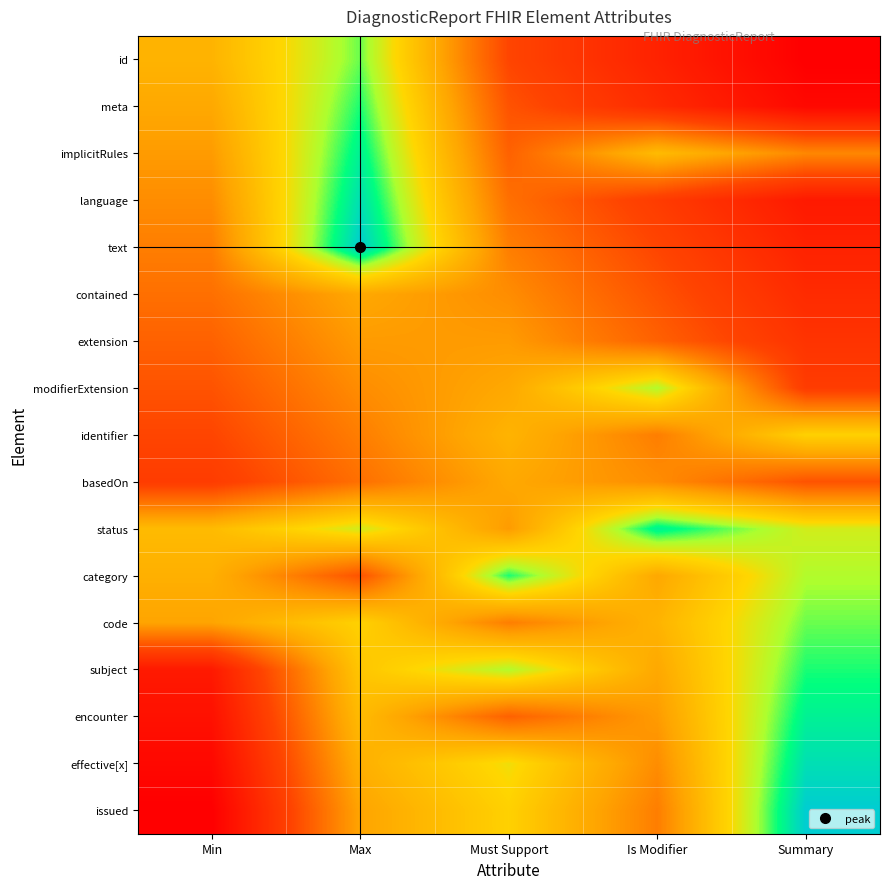

Reading left to right, what are all the values shown in this chart?

id: Min=0.6	Max=0.8	Must Support=0.3	Is Modifier=0.1	Summary=0.0
meta: Min=0.6	Max=0.9	Must Support=0.3	Is Modifier=0.2	Summary=0.0
implicitRules: Min=0.5	Max=0.9	Must Support=0.4	Is Modifier=0.6	Summary=0.5
language: Min=0.5	Max=1.0	Must Support=0.4	Is Modifier=0.3	Summary=0.1
text: Min=0.4	Max=1.0	Must Support=0.4	Is Modifier=0.3	Summary=0.1
contained: Min=0.4	Max=0.6	Must Support=0.5	Is Modifier=0.3	Summary=0.2
extension: Min=0.4	Max=0.5	Must Support=0.5	Is Modifier=0.4	Summary=0.2
modifierExtension: Min=0.3	Max=0.5	Must Support=0.6	Is Modifier=0.8	Summary=0.3
identifier: Min=0.3	Max=0.4	Must Support=0.6	Is Modifier=0.4	Summary=0.7
basedOn: Min=0.3	Max=0.4	Must Support=0.6	Is Modifier=0.5	Summary=0.3
status: Min=0.6	Max=0.8	Must Support=0.5	Is Modifier=0.9	Summary=0.8
category: Min=0.6	Max=0.3	Must Support=0.9	Is Modifier=0.6	Summary=0.8
code: Min=0.6	Max=0.7	Must Support=0.4	Is Modifier=0.6	Summary=0.8
subject: Min=0.1	Max=0.7	Must Support=0.8	Is Modifier=0.6	Summary=0.9
encounter: Min=0.1	Max=0.6	Must Support=0.4	Is Modifier=0.5	Summary=0.9
effective[x]: Min=0.0	Max=0.6	Must Support=0.7	Is Modifier=0.5	Summary=1.0
issued: Min=0.0	Max=0.6	Must Support=0.7	Is Modifier=0.4	Summary=1.0